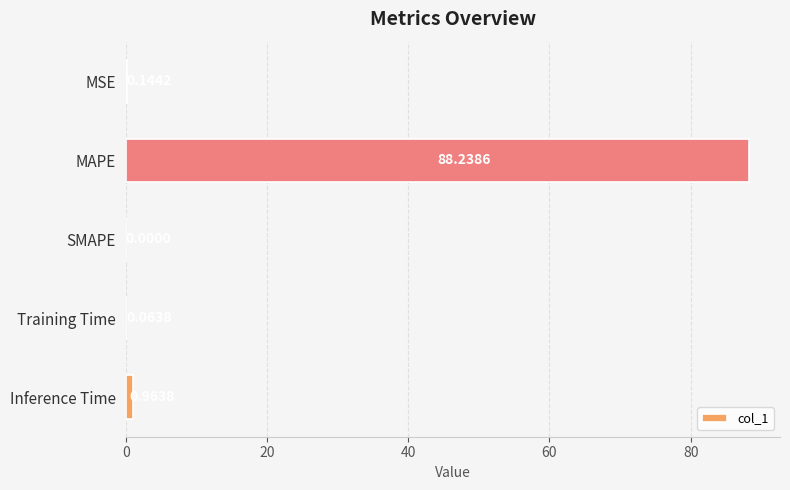

What is the average value?

17.9